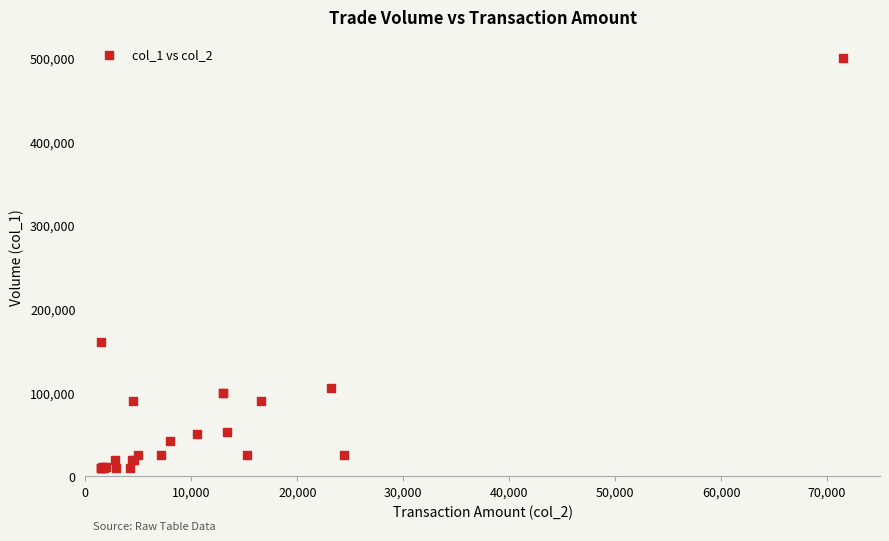

What Y value in the scatter plot is closest to 255000?

160000